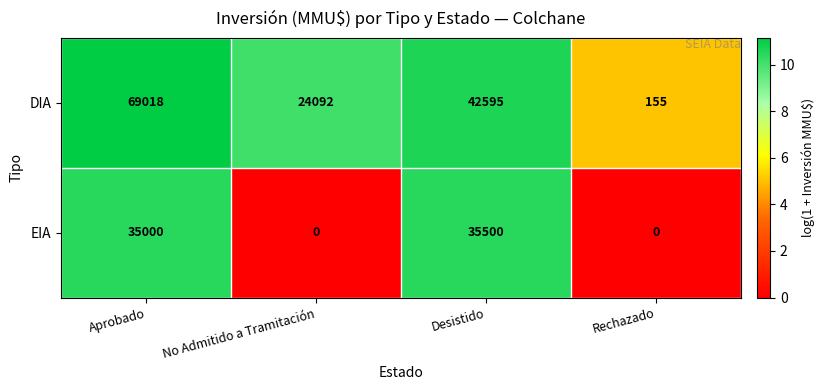

Reading right to left, what are all the values shown in this chart?

DIA: Rechazado=155	Desistido=42595	No Admitido a Tramitación=24092	Aprobado=69018
EIA: Rechazado=0	Desistido=35500	No Admitido a Tramitación=0	Aprobado=35000